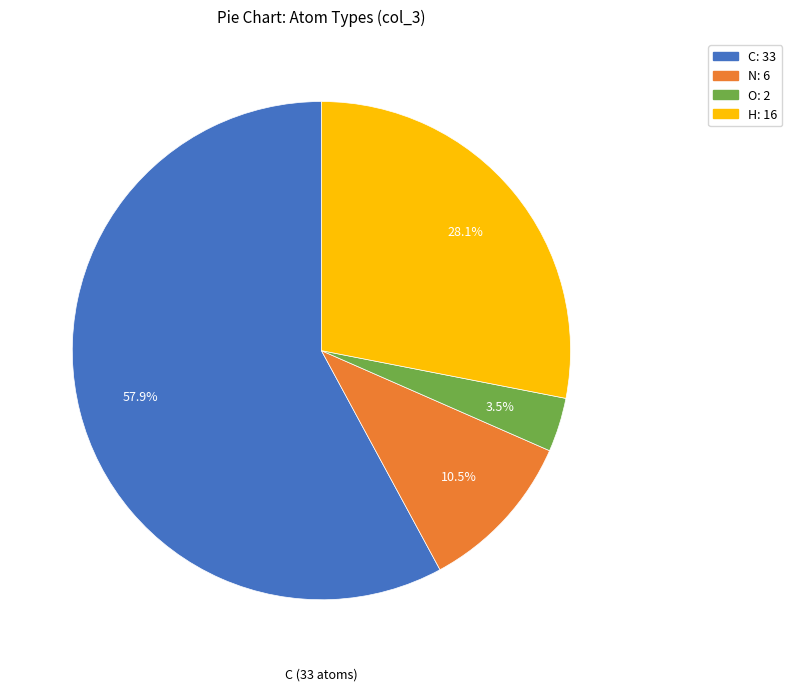

Is there a majority slice in this chart?

Yes